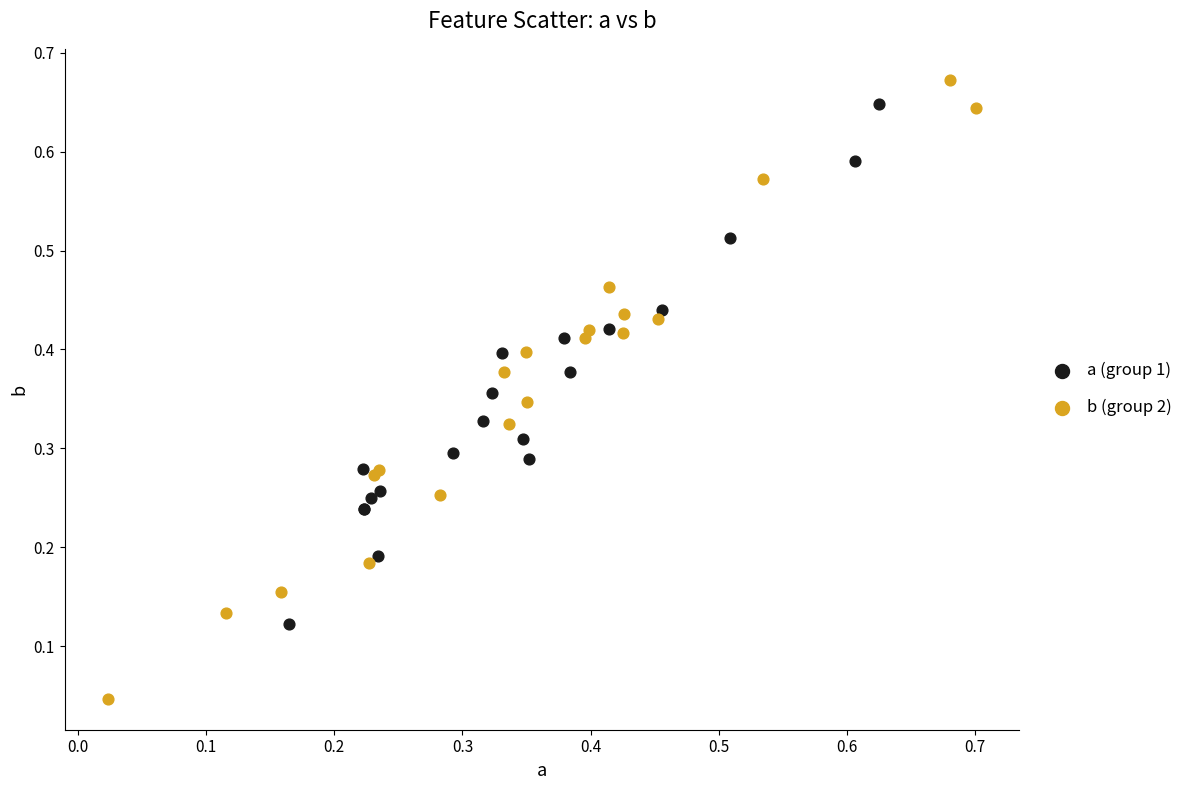

What are all the series names shown in the legend?

a (group 1), b (group 2)